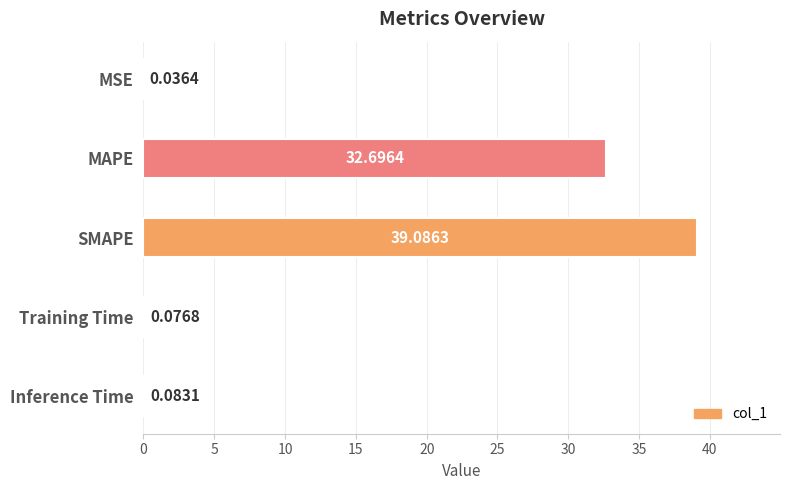

What is the sum of all values?

72.0